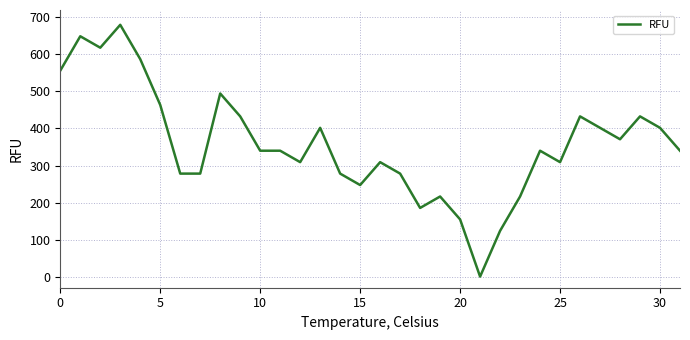

What is the maximum value shown in the chart?

680.0